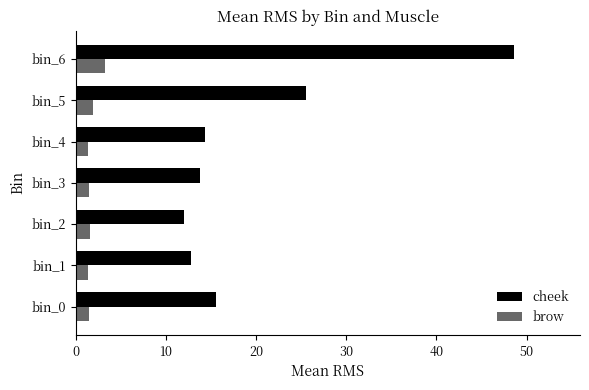

Which series has the largest range (max minus min)?

cheek